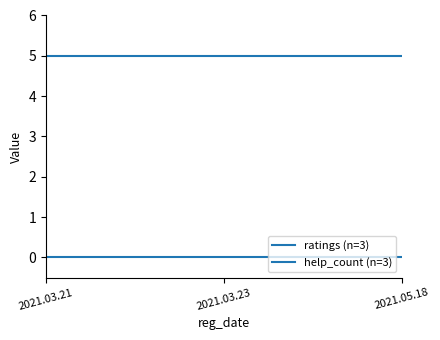

What is the value of the ratings (n=3) point at the 3rd from the left?

5